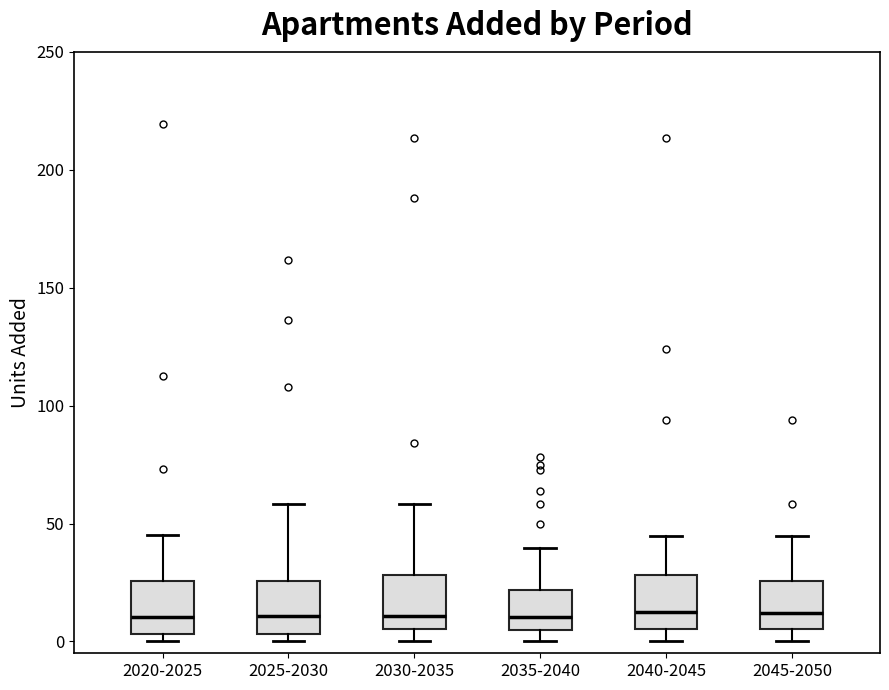

Reading left to right, transcribe this box plot: for each box, give where its median line is, the range the box spans, and where its two whiskers end, as read against the y-axis. The values are not printed on the chart, so give them approximately, as read against the axis.

2020-2025: median 10, box 5 to 25, whiskers 0 to 45
2025-2030: median 10, box 5 to 25, whiskers 0 to 60
2030-2035: median 10, box 5 to 30, whiskers 0 to 60
2035-2040: median 10, box 5 to 20, whiskers 0 to 40
2040-2045: median 15, box 5 to 30, whiskers 0 to 45
2045-2050: median 10, box 5 to 25, whiskers 0 to 45